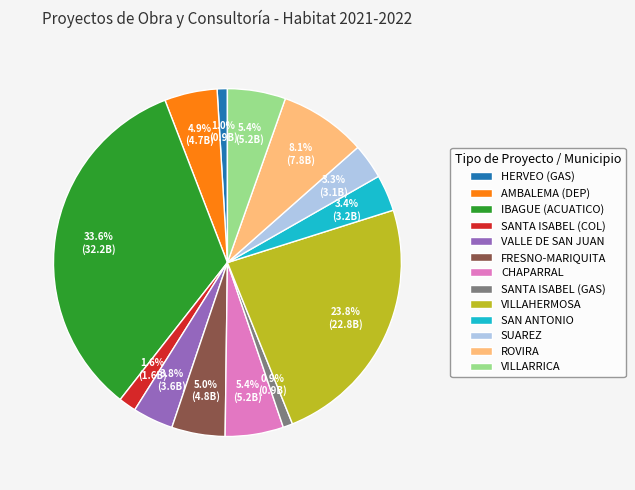

Is there any slice that represents more than half of the pie?

No